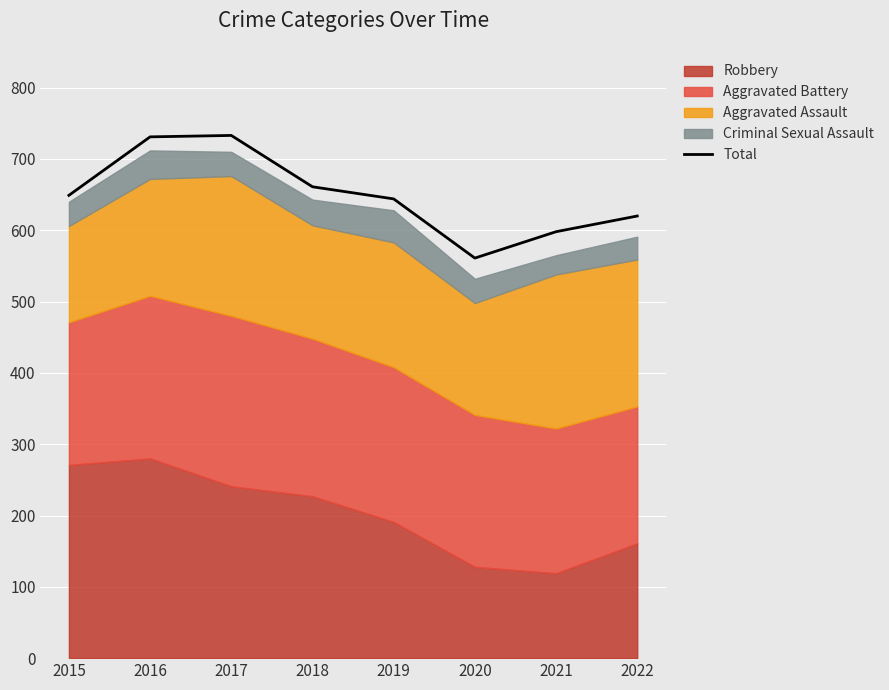

What is the ratio of the value at 2016 to the value at 2020?

1.3